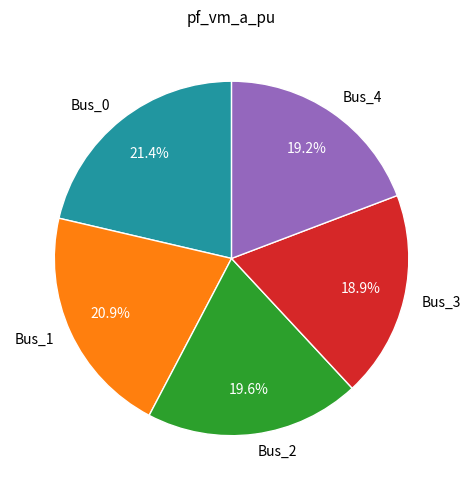

To the nearest percent, what is the difference between the Bus_3 and Bus_0 slice percentages?

2%